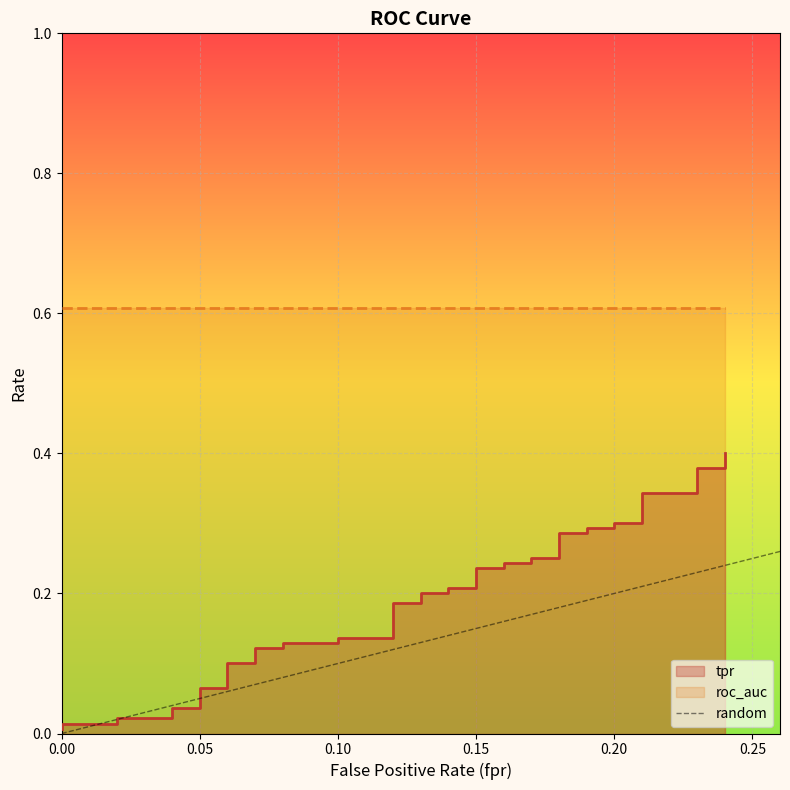

How many data points are less than 1?

1